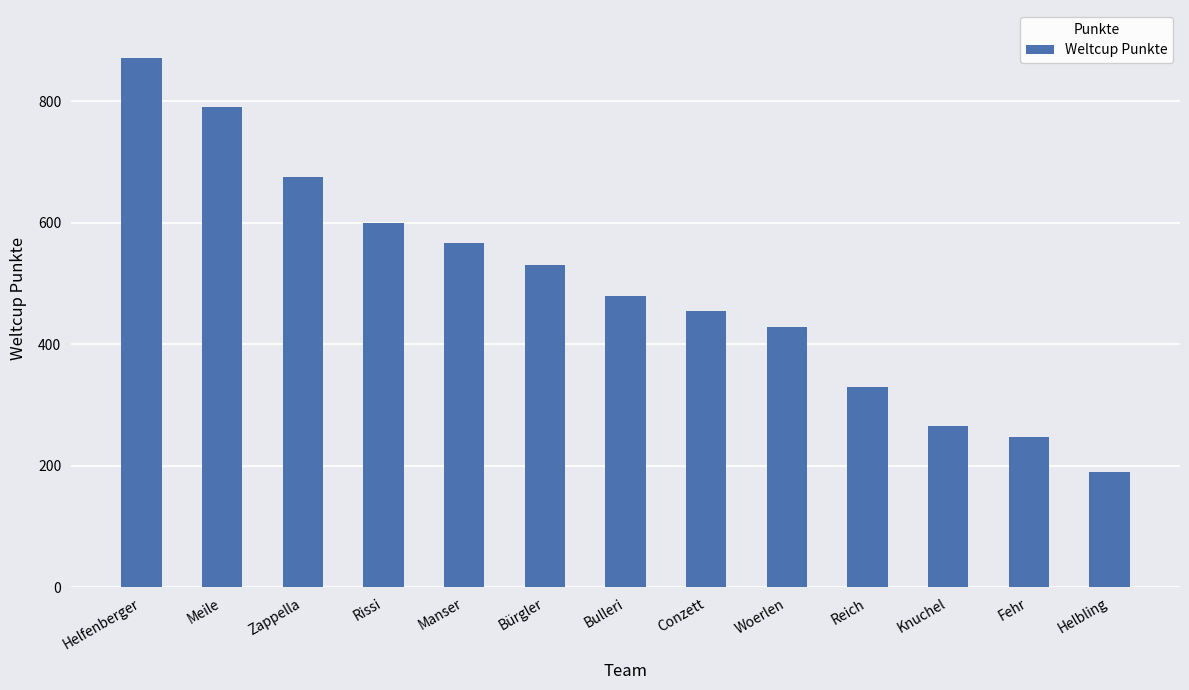

Are the bars horizontal?

No